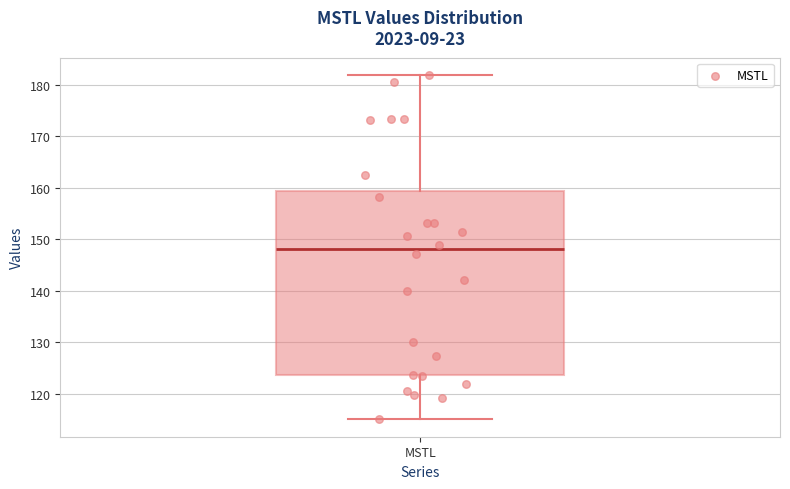

Read this box plot against the y-axis: the position of the median line, the range covered by the box, and the ends of both whiskers. The values are not printed on the chart, so give them approximately, as read against the axis.

median 148, box 124 to 159, whiskers 115 to 182